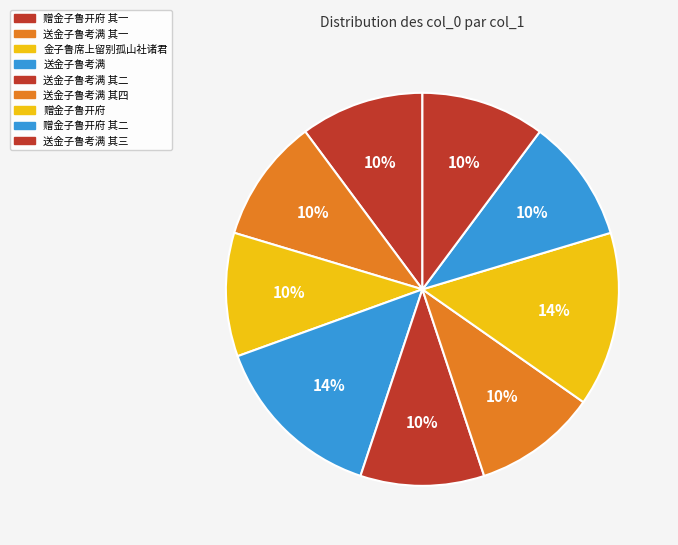

Is there a majority slice in this chart?

No